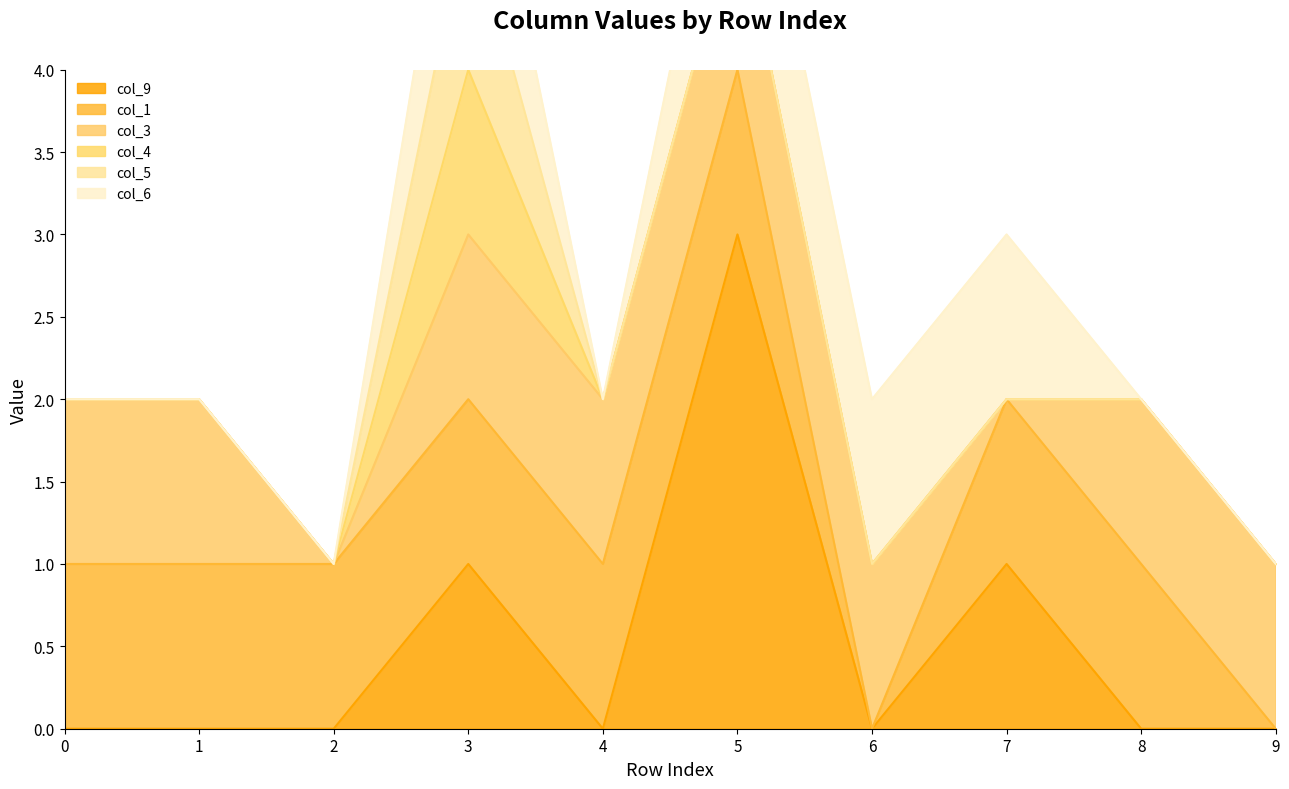

How many lines are shown in the chart?

6